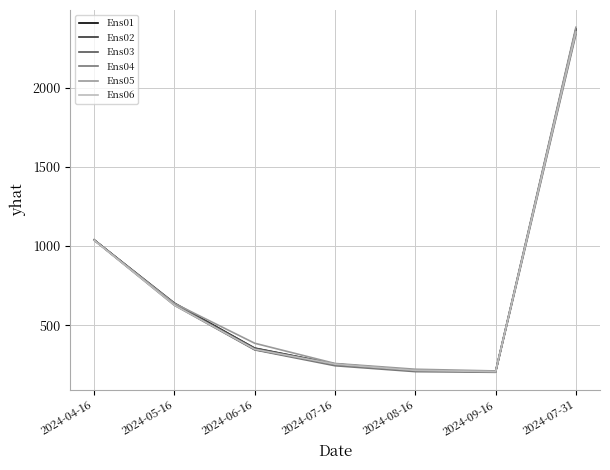

The Ens01 series shows 2371.8 at 2024-07-31. True or false?

True